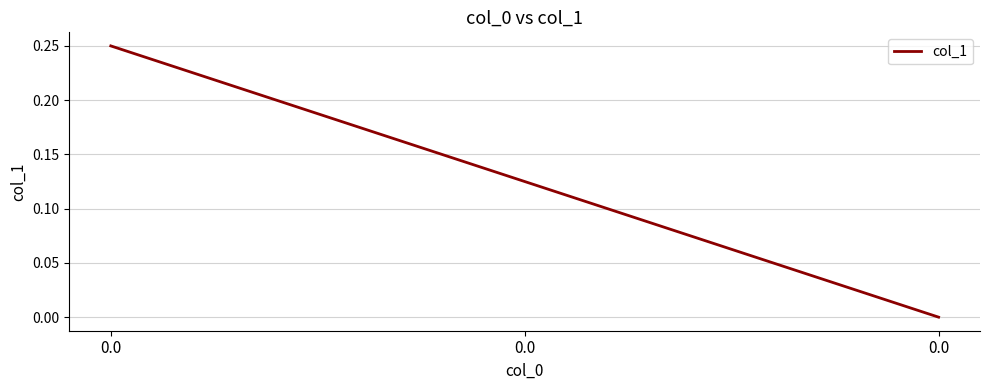

How many lines are shown in the chart?

1